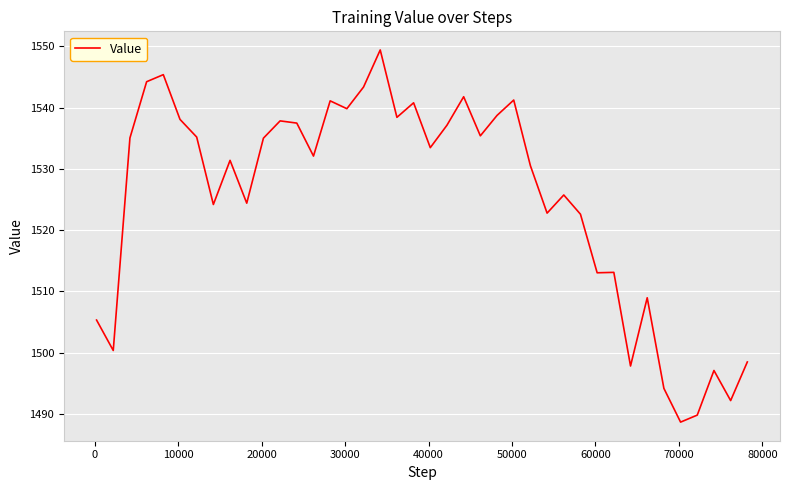

True or false: the data has more than 1 interior local peaks.

True